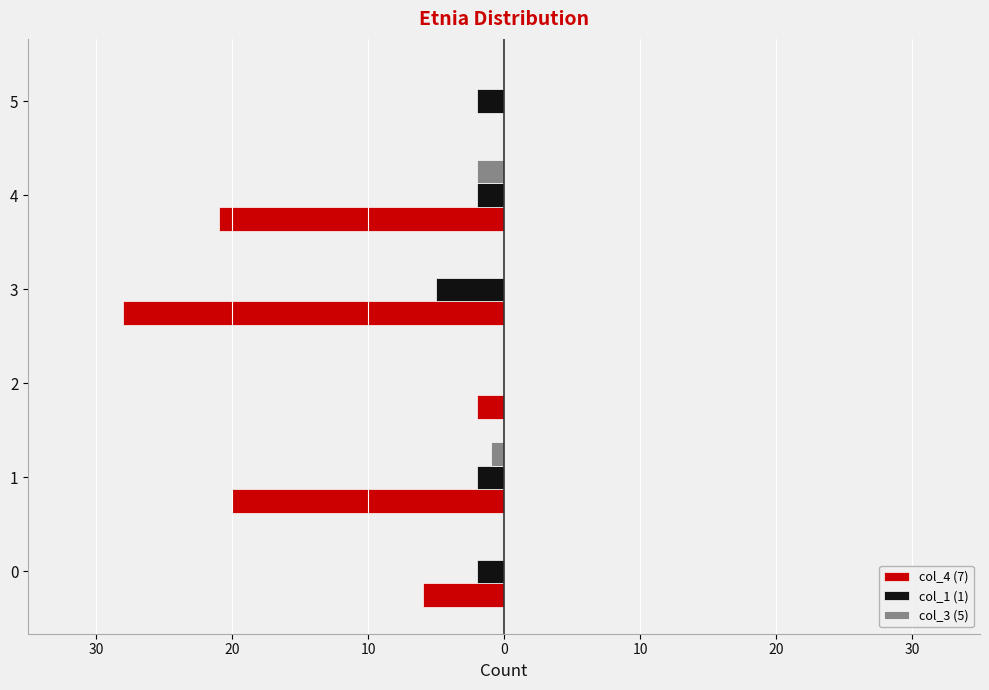

What is the lowest value of the col_3 (5) series?

-2